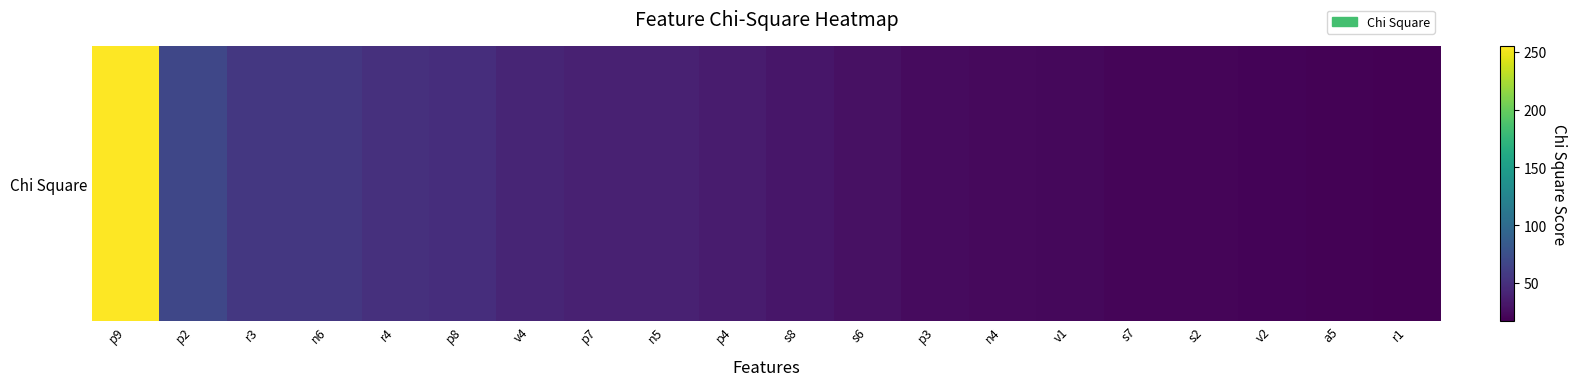

Read the value at r4.

50.1